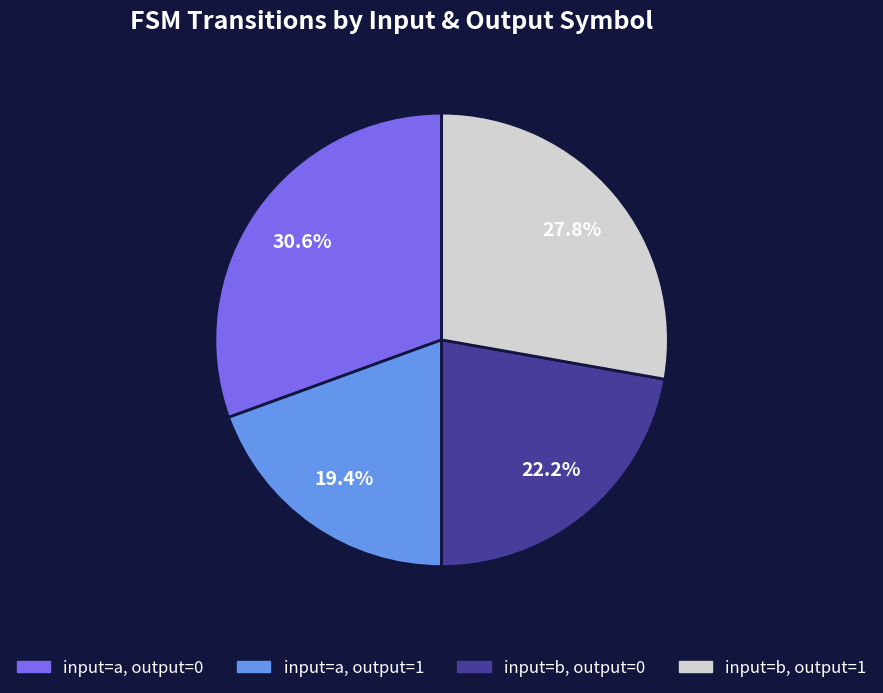

Rank the categories by value from lowest to highest.

input=a, output=1, input=b, output=0, input=b, output=1, input=a, output=0